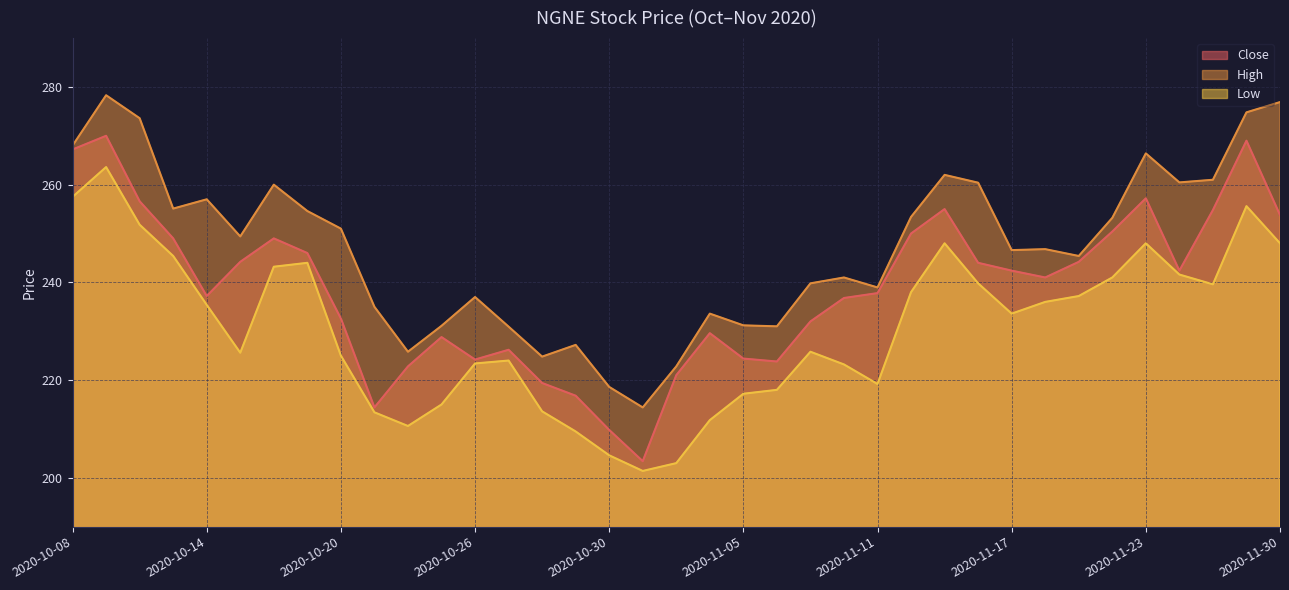

How many values in the Low series are below 233?

18